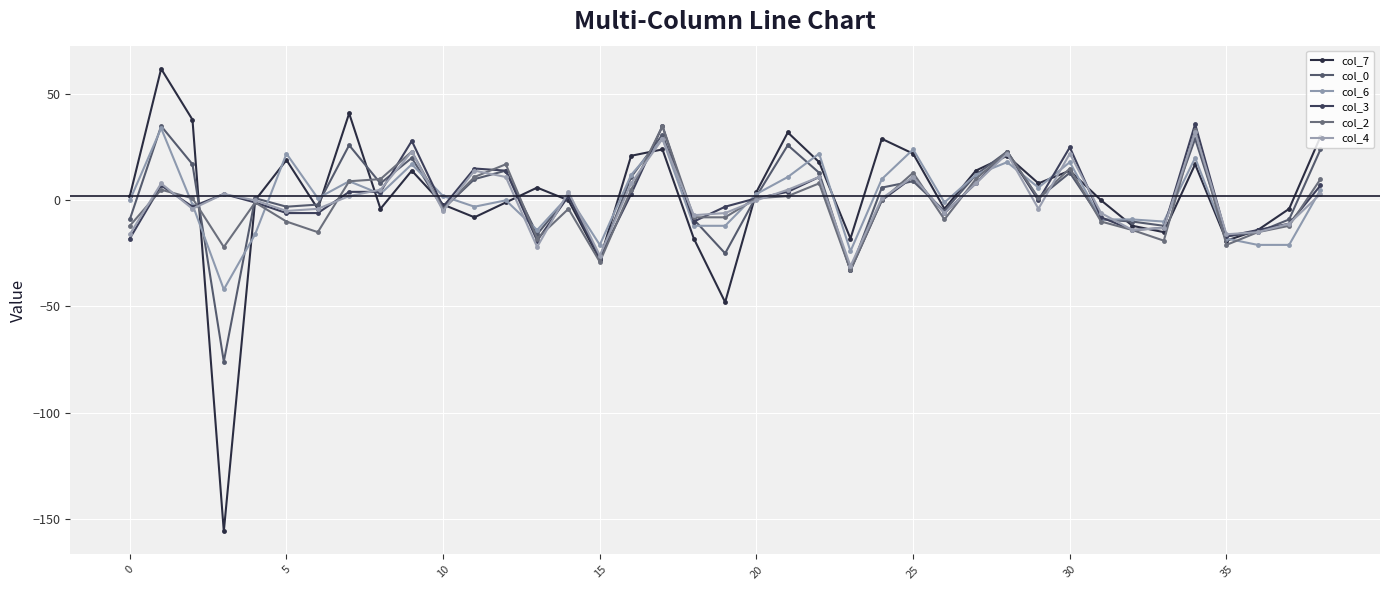

After their last crossing, which series has the higher values: col_2 or col_6?

col_2